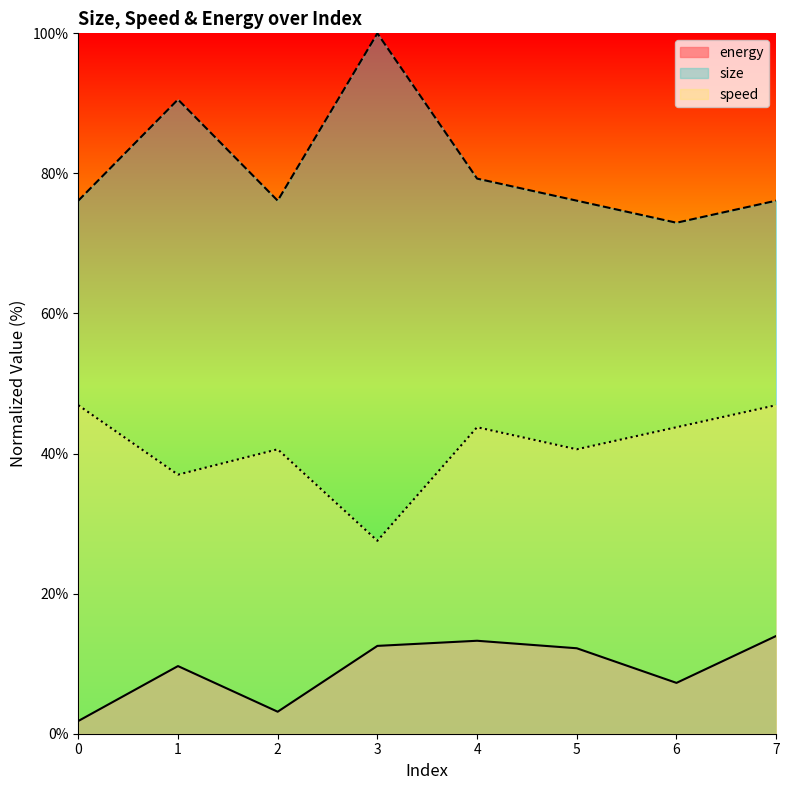

At which category is the sum across all series the highest?

3